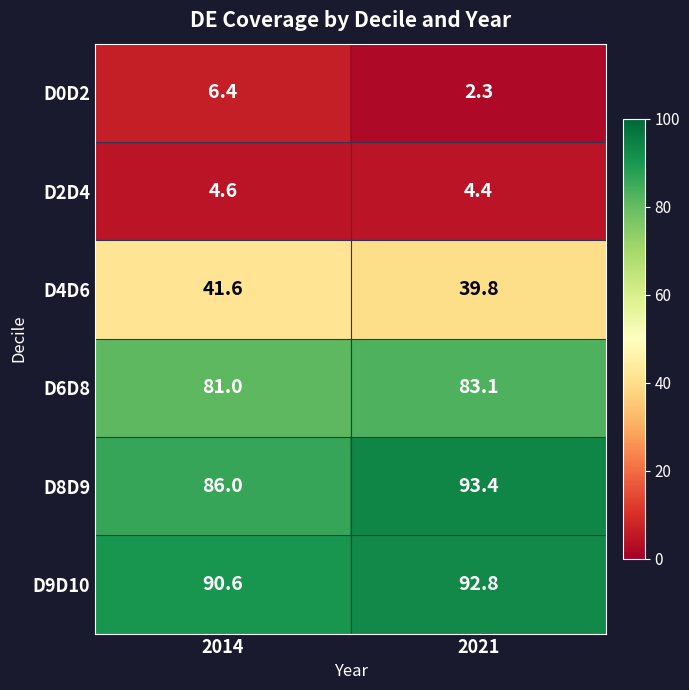

What is the average value of the D4D6 series?

40.7